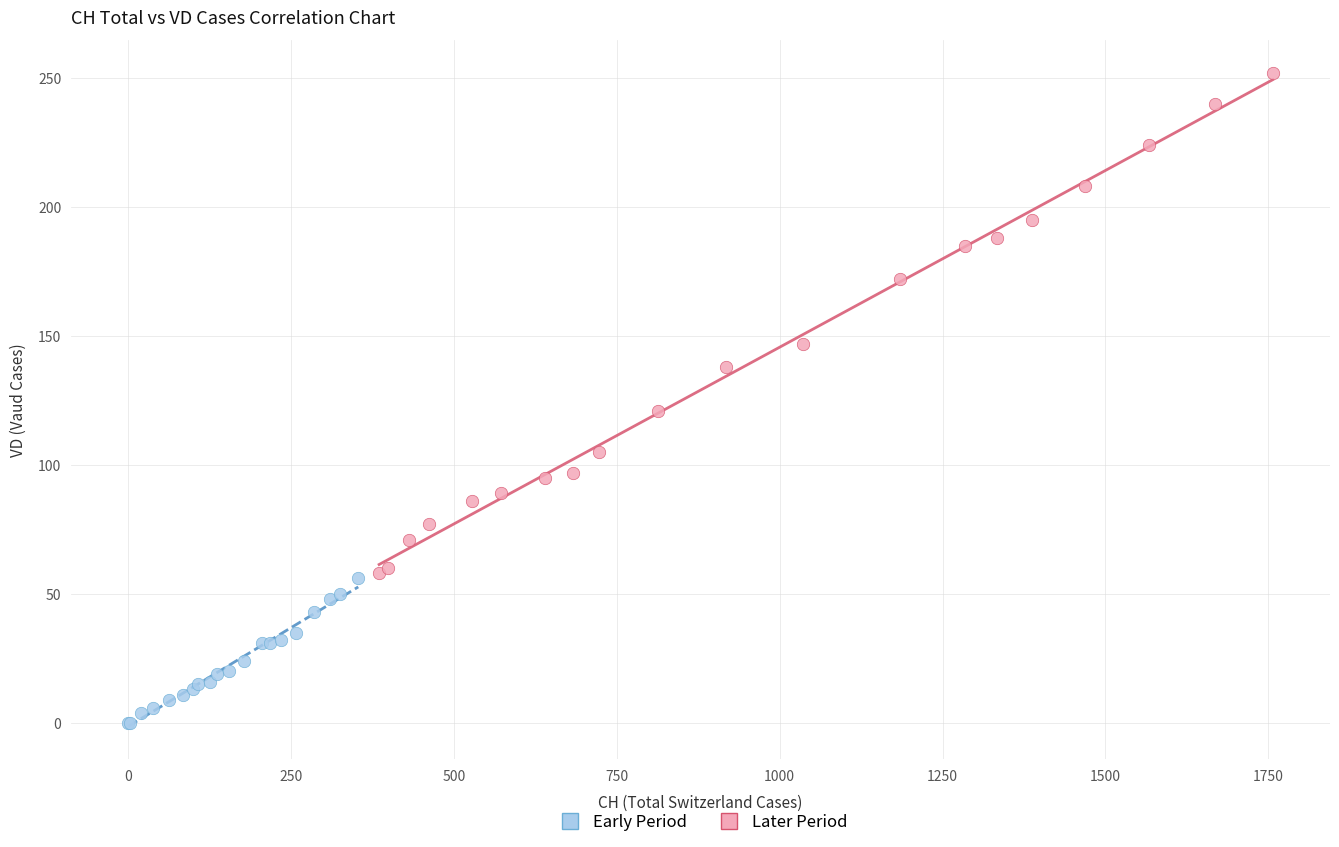

What are all the series names shown in the legend?

Early Period, Later Period